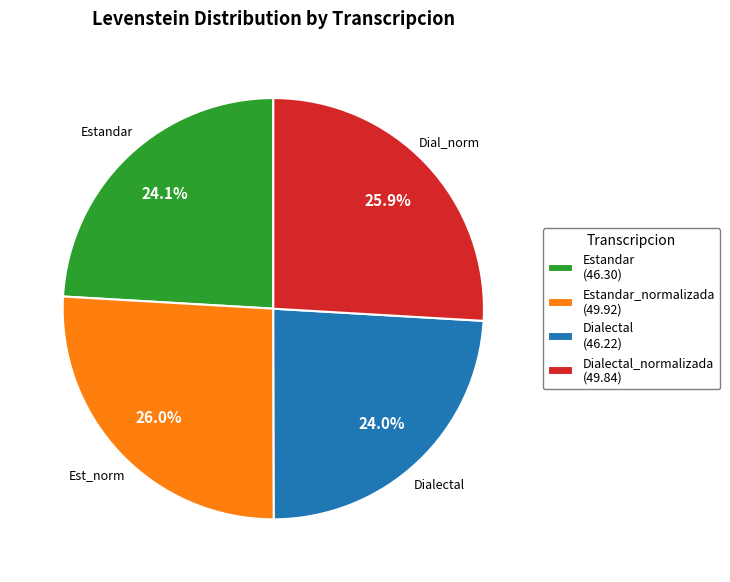

Does any single category account for the majority?

No